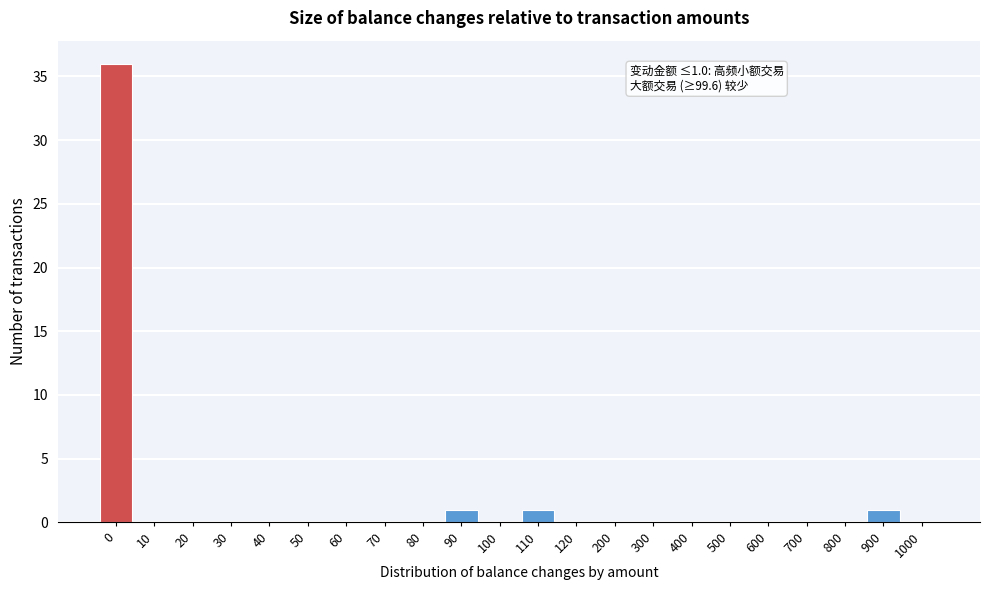

Reading left to right, list all the values displayed in this chart.

0=36	10=0	20=0	30=0	40=0	50=0	60=0	70=0	80=0	90=1	100=0	110=1	120=0	200=0	300=0	400=0	500=0	600=0	700=0	800=0	900=1	1000=0